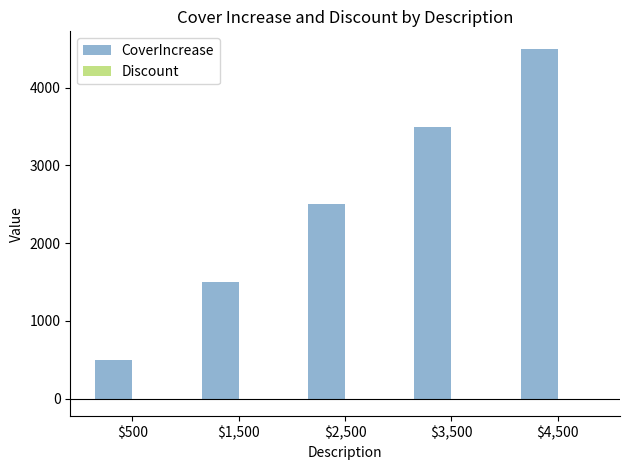

How many groups of bars are there?

5